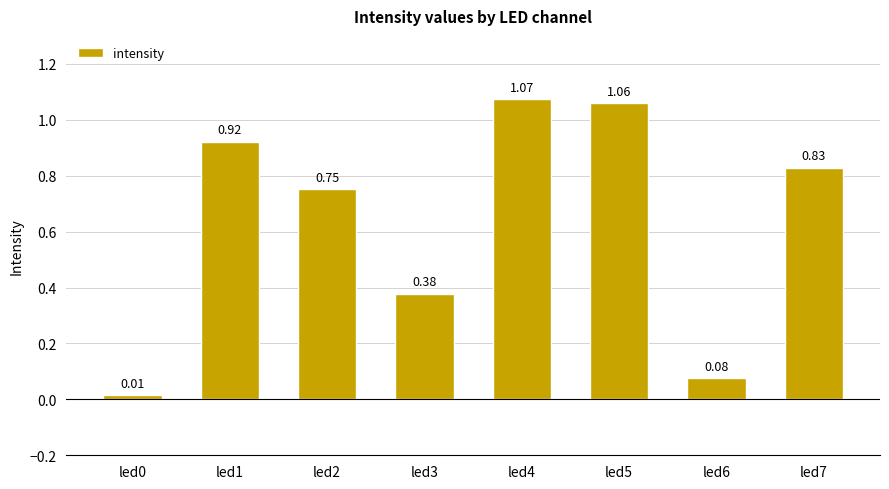

What is the change in value from led4 to led6?

-1.0